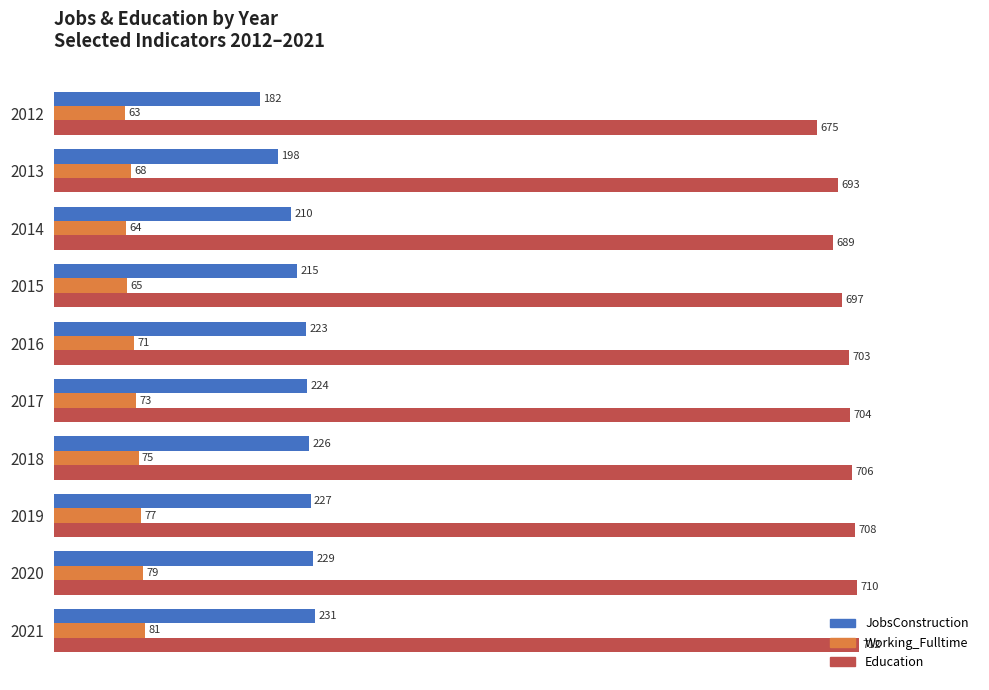

Which series has the widest spread of values?

JobsConstruction